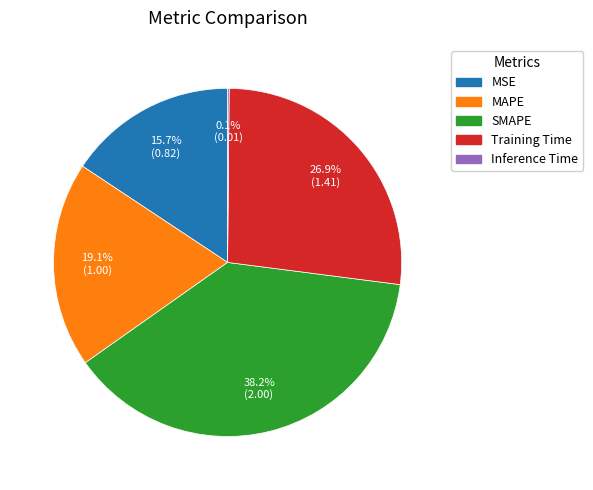

Combined, what portion of the pie is SMAPE and Training Time?

65.1%